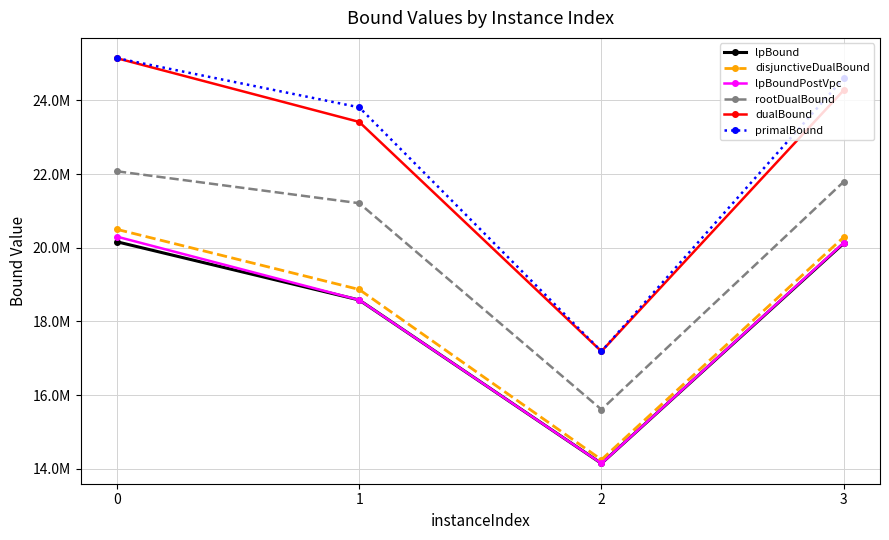

What is the difference between the maximum and minimum values in the primalBound series?

7961634.0